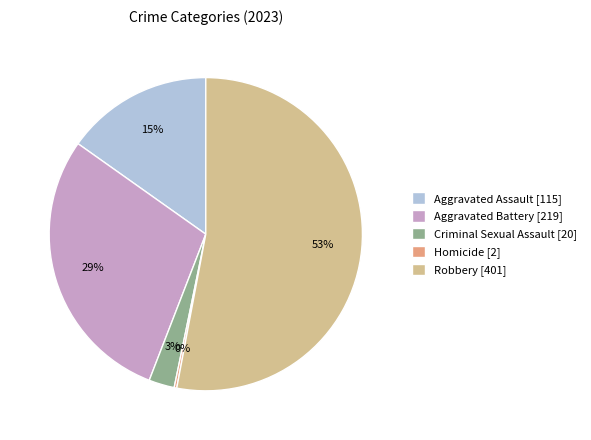

Between Aggravated Battery and Robbery, which is larger?

Robbery